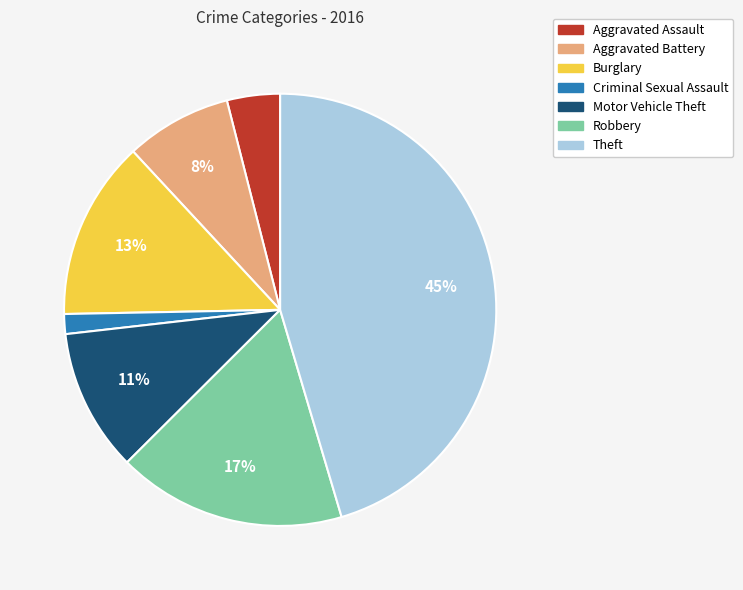

Which category has the smallest portion of the pie?

Criminal Sexual Assault